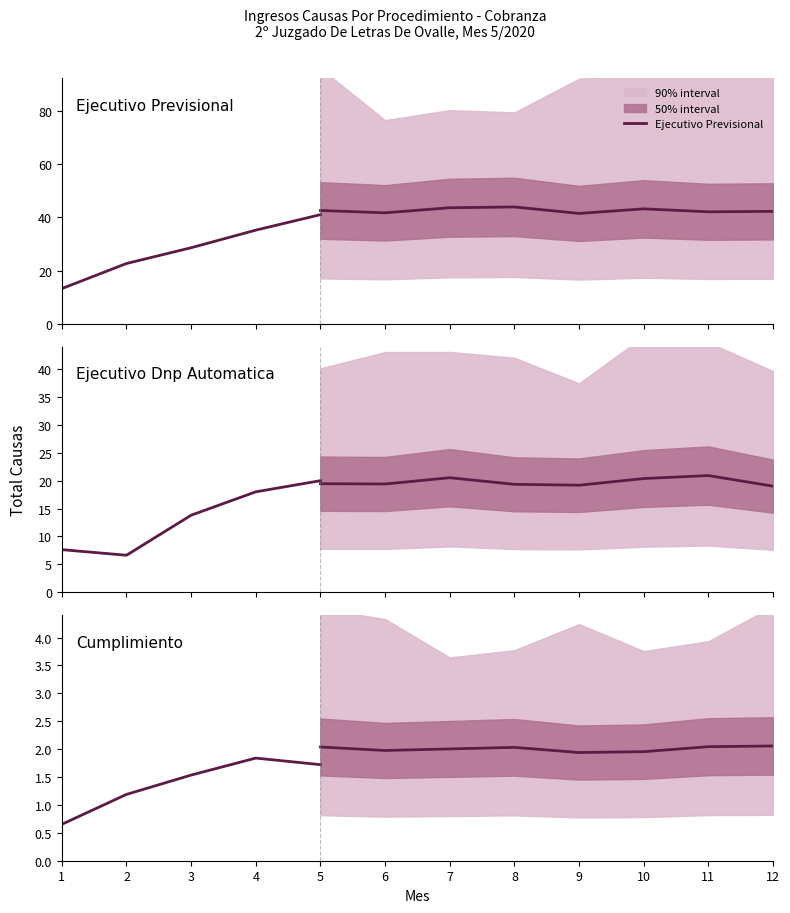

How many lines are shown in the chart?

3